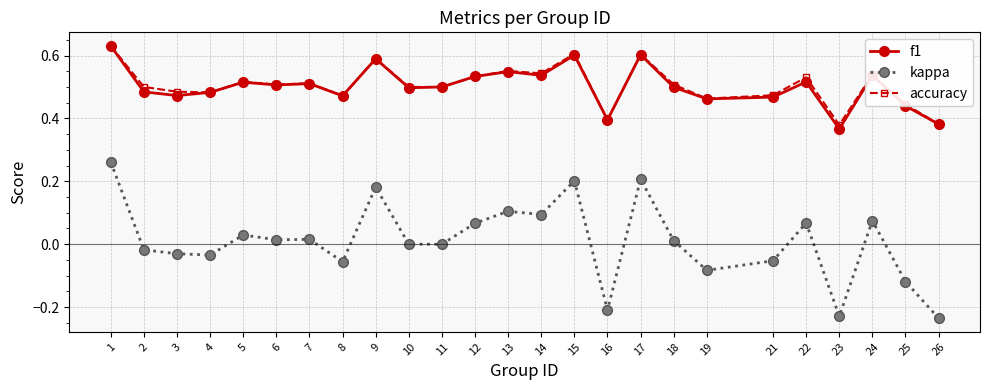

Is the value of kappa at 26 greater than the value of f1 at 26?

No